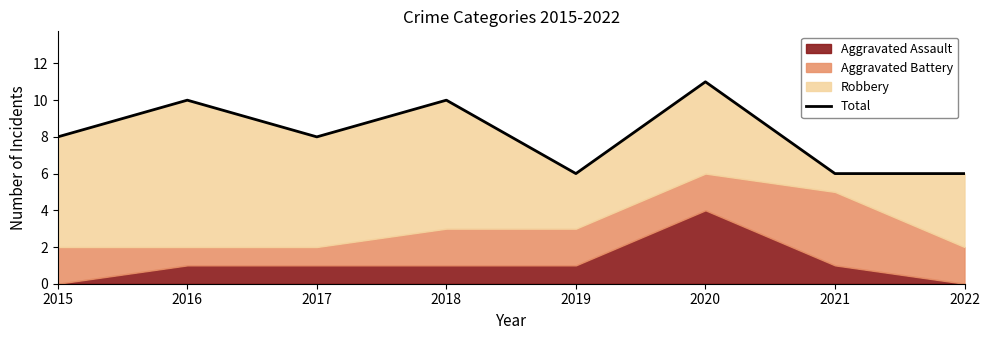

What is the average value?

8